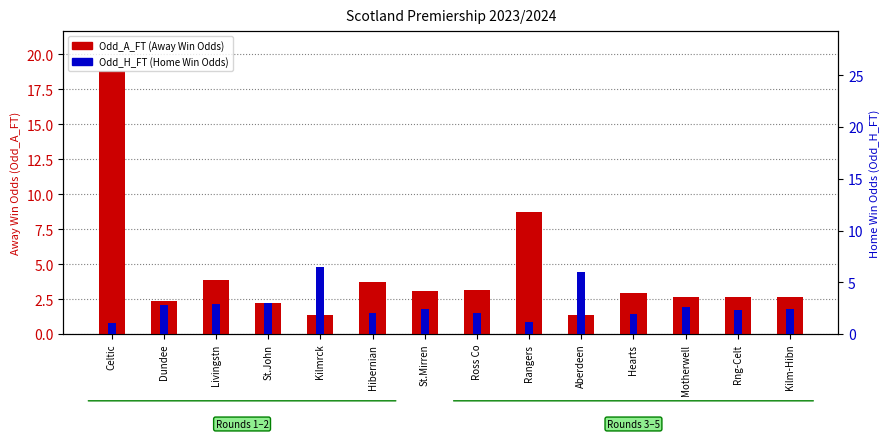

Reading left to right, transcribe all the data shown in this chart.

Odd_A_FT (Away Win Odds): 18.8	2.4	3.9	2.2	1.4	3.8	3.1	3.1	8.8	1.4	3.0	2.6	2.6	2.6
Odd_H_FT (Home Win Odds): 1.1	2.8	2.9	3.0	6.5	2.0	2.5	2.0	1.2	6.0	2.0	2.6	2.4	2.4